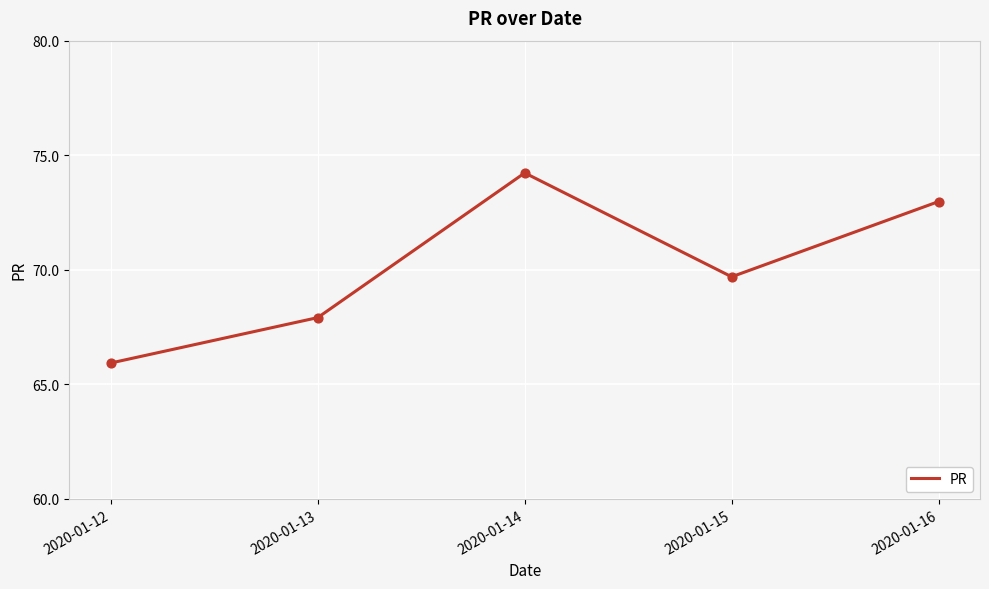

What is the change in value from 2020-01-14 to 2020-01-15?

-4.5